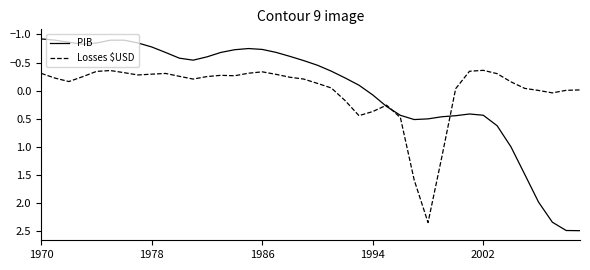

Which series has the widest spread of values?

PIB